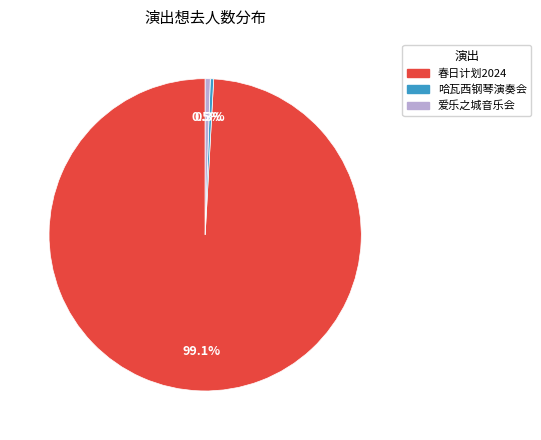

Does any single category account for the majority?

Yes